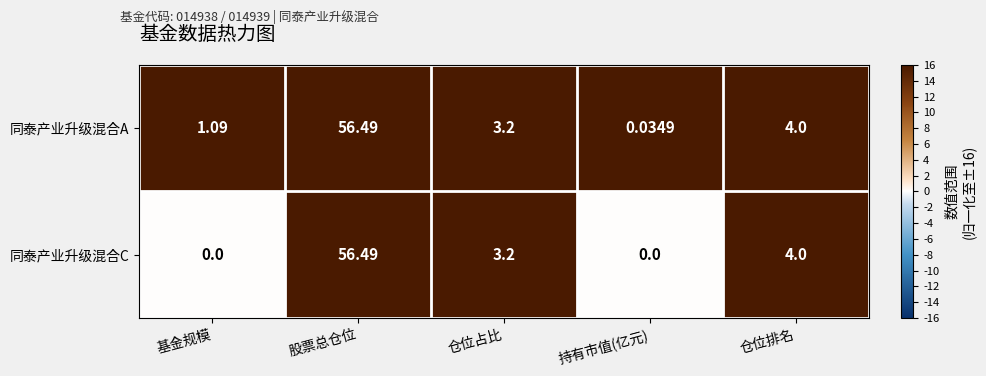

At which category is the sum across all series the highest?

股票总仓位